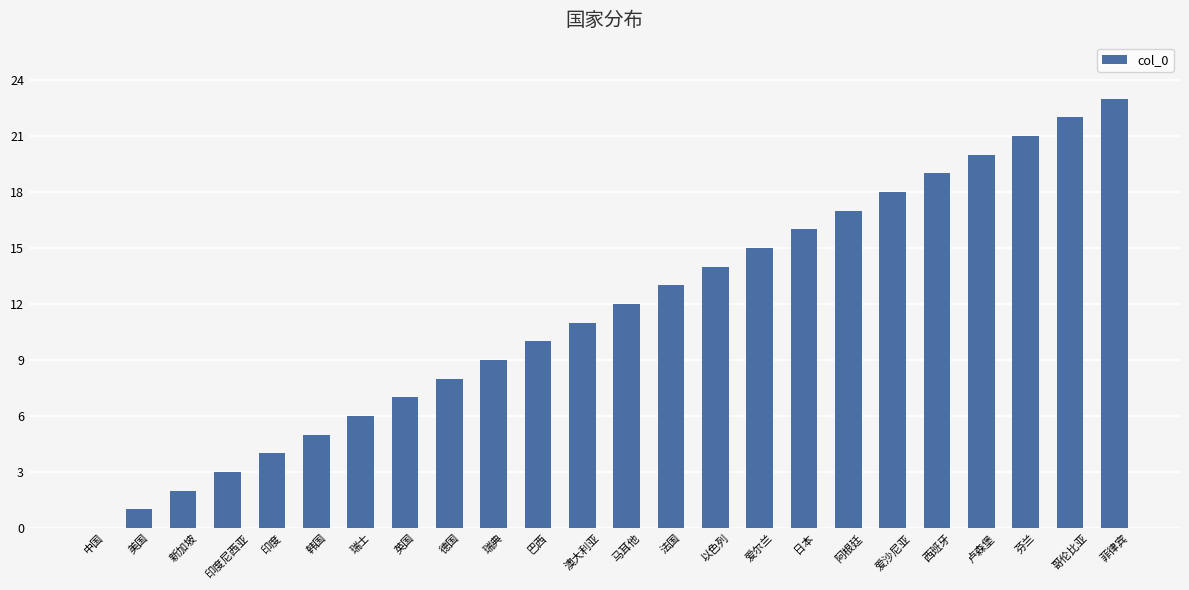

The value at 以色列 is 4. True or false?

False